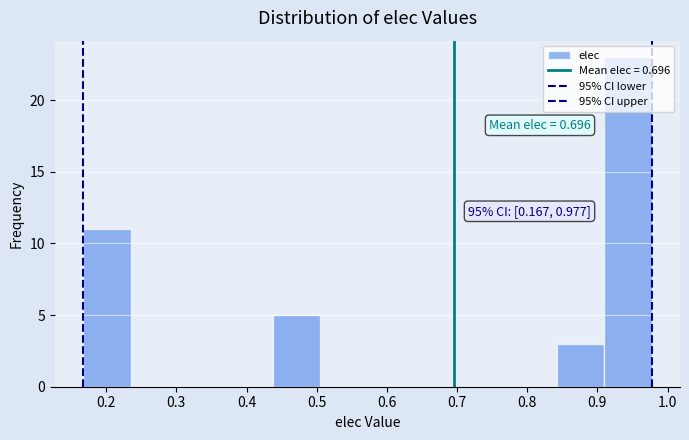

Over which range of the x-axis is the bar tallest?

0.91 to 0.98